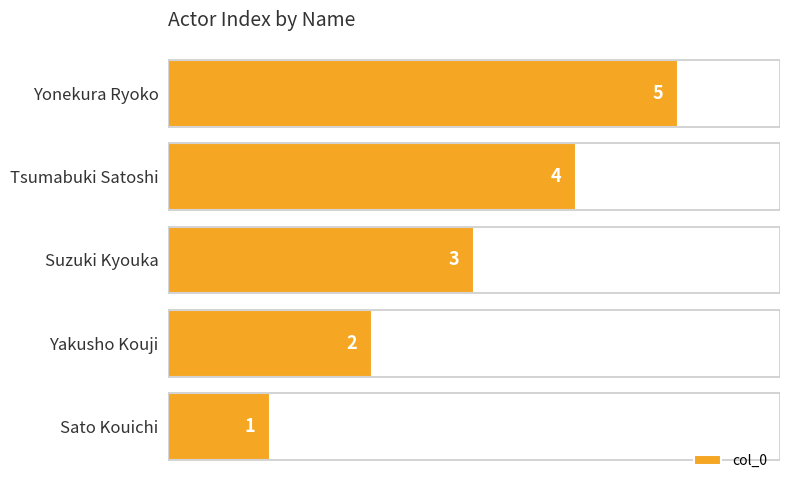

The chart shows a value of 5 at Yonekura Ryoko. True or false?

True